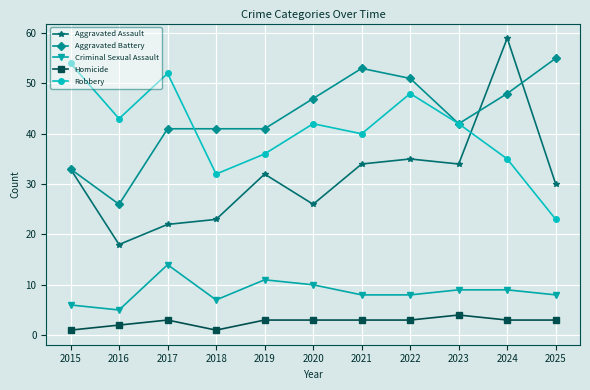

True or false: Aggravated Assault and Criminal Sexual Assault intersect in this chart.

False